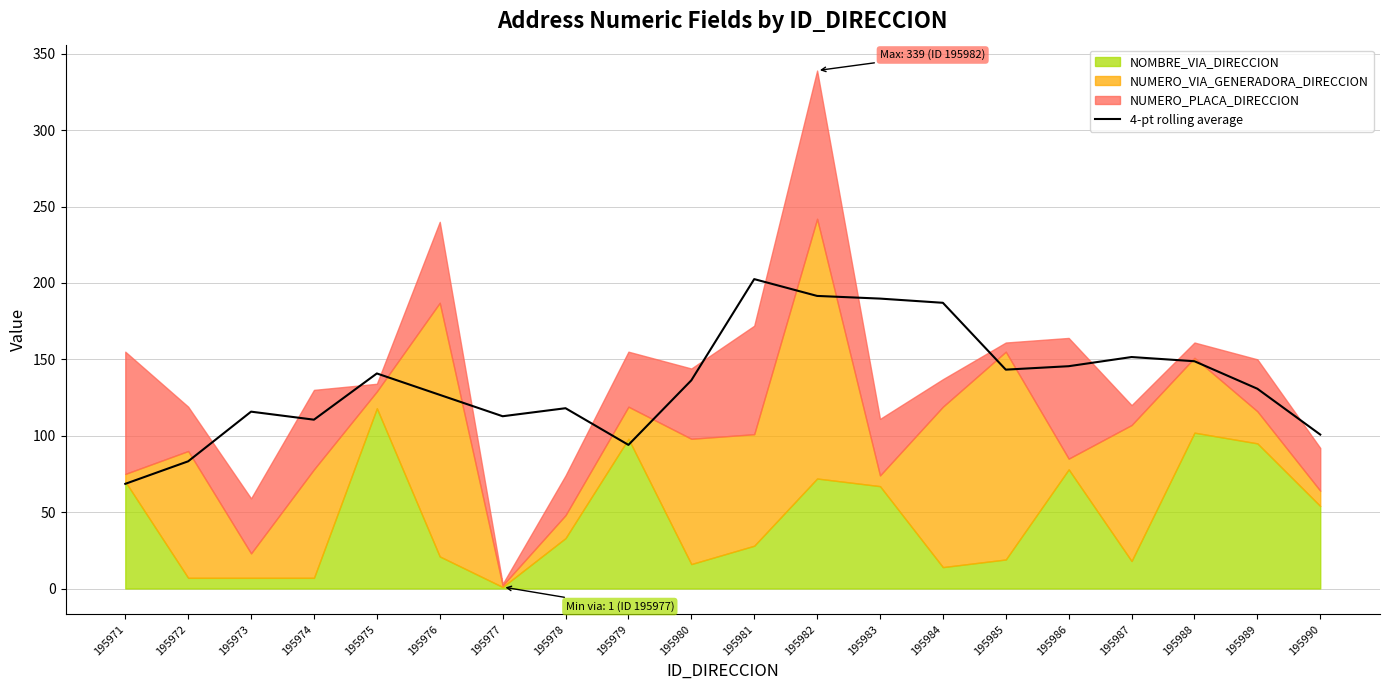

What is the average value?

134.9